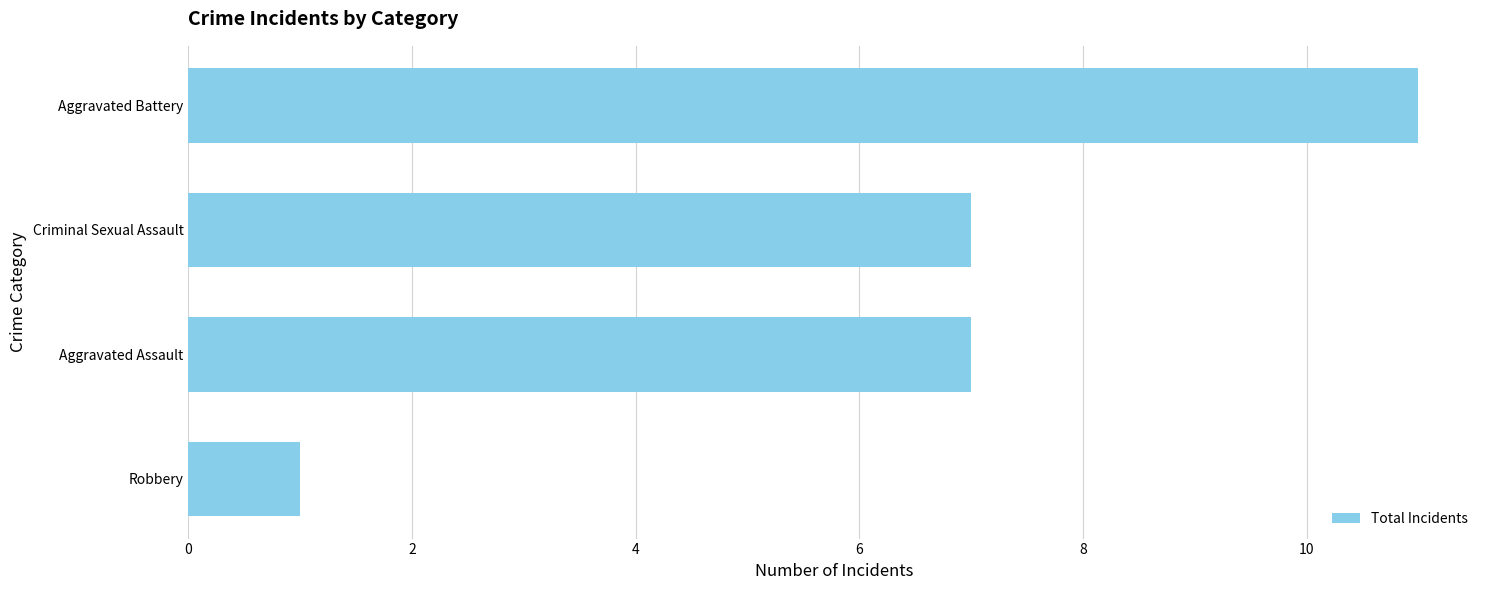

Read the value at Criminal Sexual Assault.

7